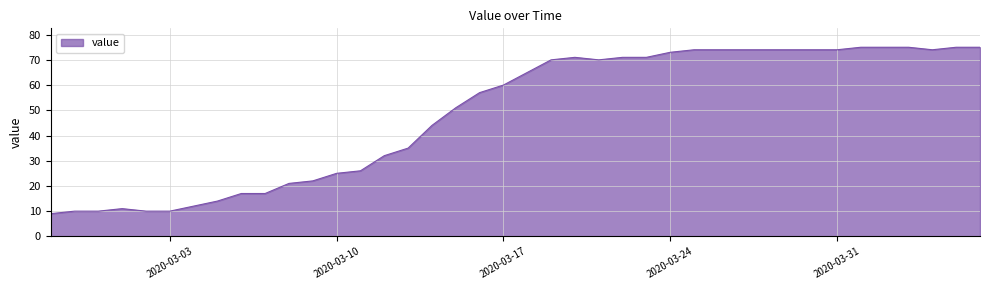

What is the difference between the maximum and minimum values?

66